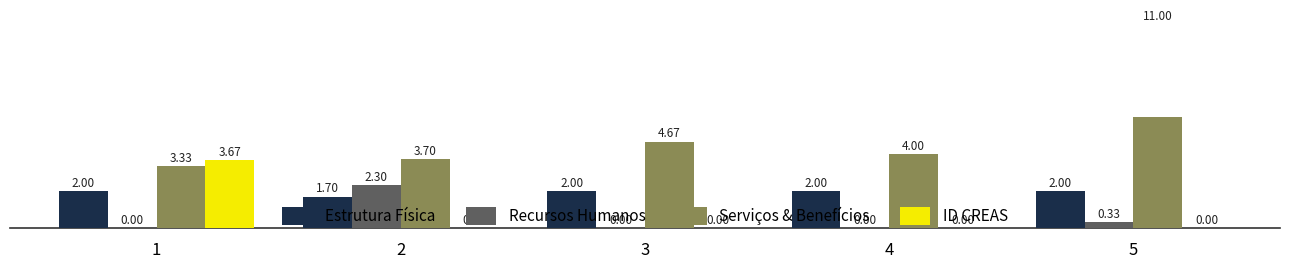

What is the total value across all series at 3?

6.7